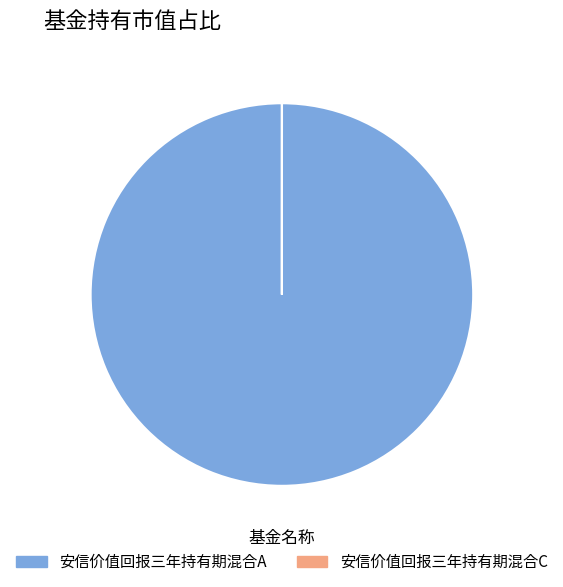

Which slice is the largest?

安信价值回报三年持有期混合A